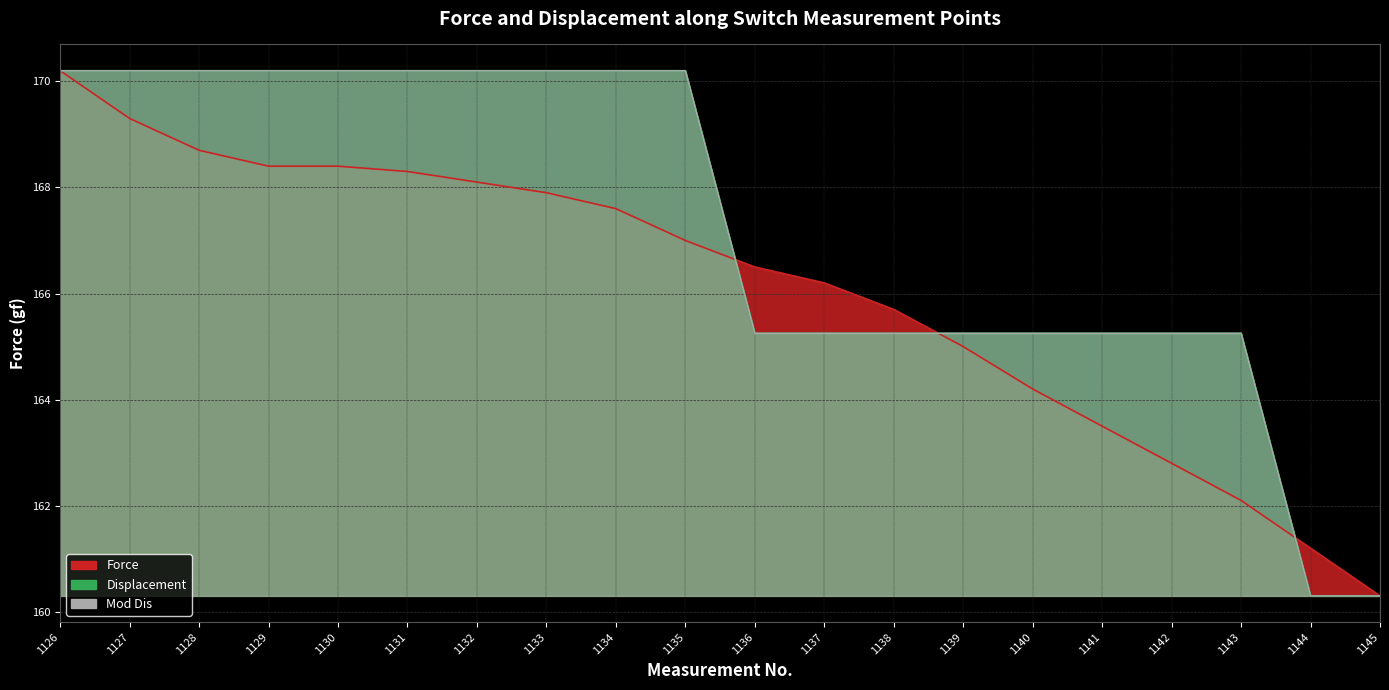

Reading left to right, extract all data points from this chart.

Force: 1126=170.2	1127=169.3	1128=168.7	1129=168.4	1130=168.4	1131=168.3	1132=168.1	1133=167.9	1134=167.6	1135=167.0	1136=166.5	1137=166.2	1138=165.7	1139=165.0	1140=164.2	1141=163.5	1142=162.8	1143=162.1	1144=161.2	1145=160.3
Displacement: 1126=170.2	1127=170.2	1128=170.2	1129=170.2	1130=170.2	1131=170.2	1132=170.2	1133=170.2	1134=170.2	1135=170.2	1136=165.2	1137=165.2	1138=165.2	1139=165.2	1140=165.2	1141=165.2	1142=165.2	1143=165.2	1144=160.3	1145=160.3
Mod_Dis: 1126=170.2	1127=170.2	1128=170.2	1129=170.2	1130=170.2	1131=170.2	1132=170.2	1133=170.2	1134=170.2	1135=170.2	1136=165.2	1137=165.2	1138=165.2	1139=165.2	1140=165.2	1141=165.2	1142=165.2	1143=165.2	1144=160.3	1145=160.3